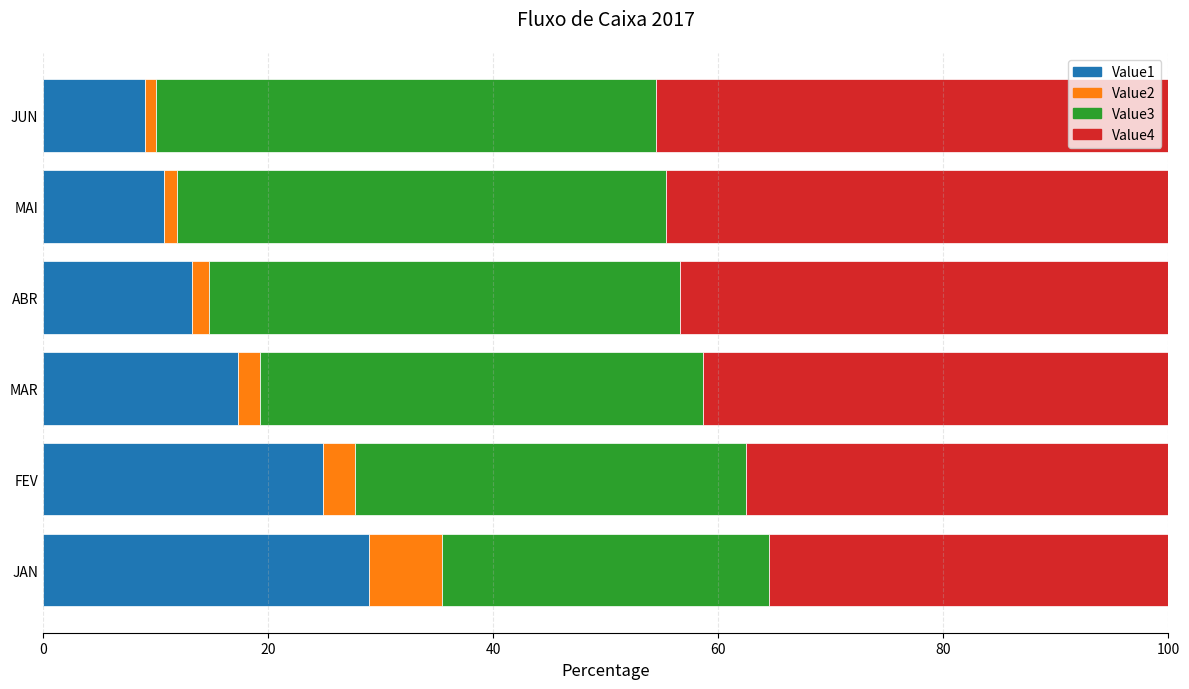

What is the total value across all series at FEV?

100.0